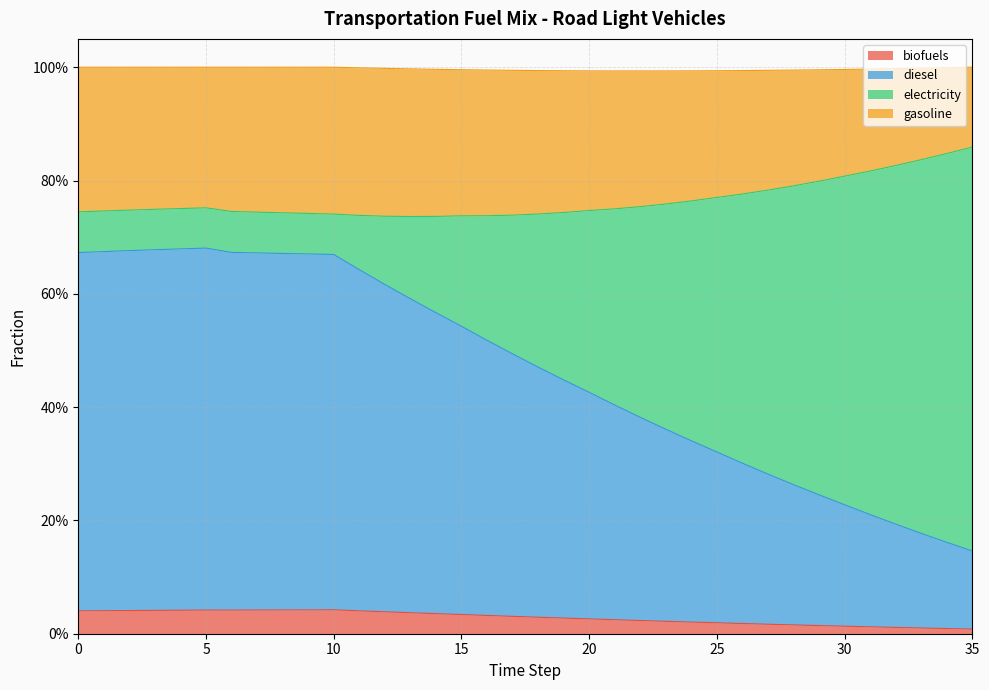

The value of frac_trns_fuelmix_road_light_gasoline at 30 is 1.4. True or false?

False